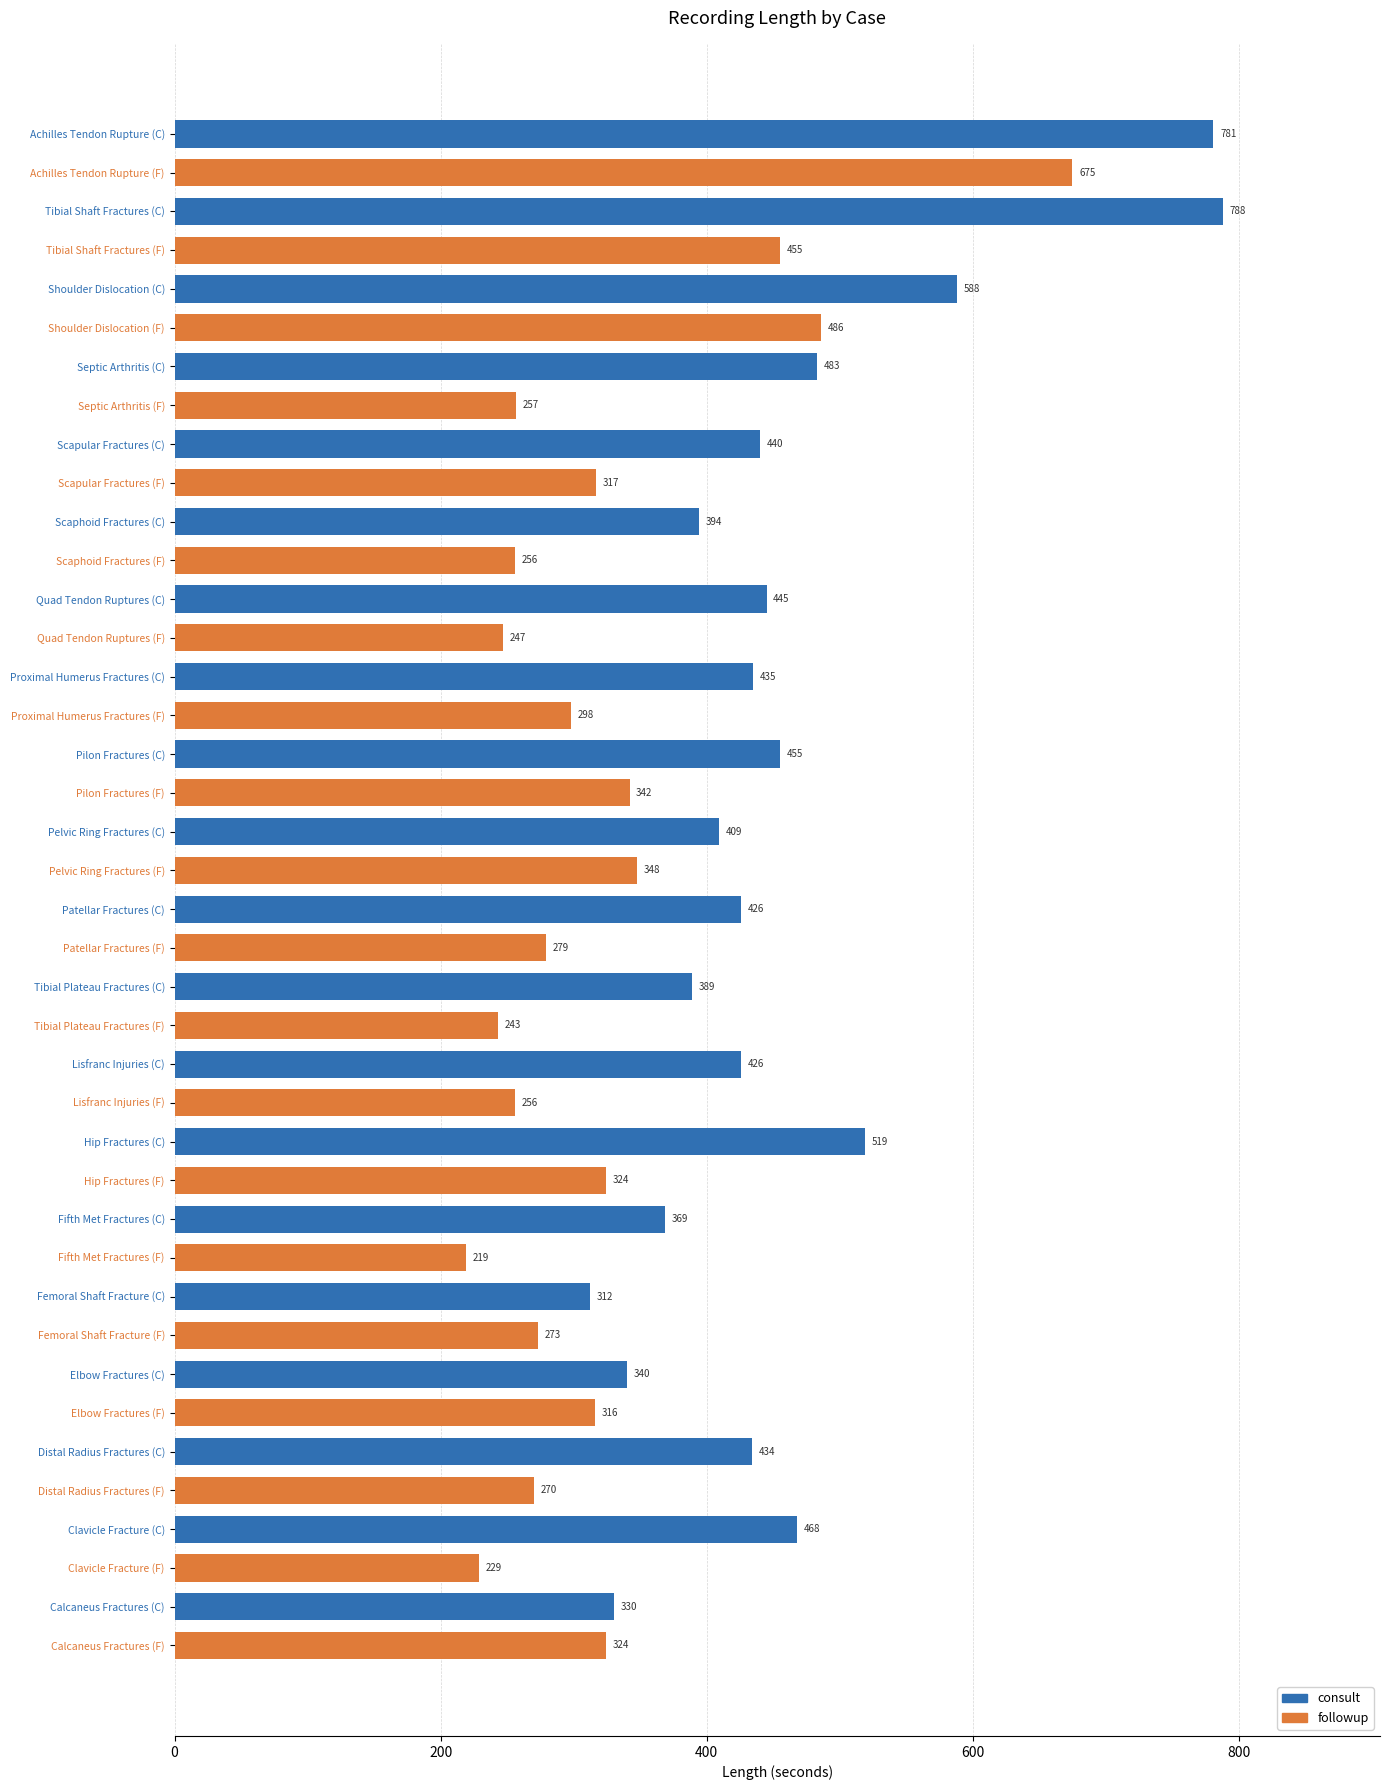

Reading top to bottom, list all the values displayed in this chart.

Achilles Tendon Rupture (C)=781	Achilles Tendon Rupture (F)=675	Tibial Shaft Fractures (C)=788	Tibial Shaft Fractures (F)=455	Shoulder Dislocation (C)=588	Shoulder Dislocation (F)=486	Septic Arthritis (C)=483	Septic Arthritis (F)=257	Scapular Fractures (C)=440	Scapular Fractures (F)=317	Scaphoid Fractures (C)=394	Scaphoid Fractures (F)=256	Quad Tendon Ruptures (C)=445	Quad Tendon Ruptures (F)=247	Proximal Humerus Fractures (C)=435	Proximal Humerus Fractures (F)=298	Pilon Fractures (C)=455	Pilon Fractures (F)=342	Pelvic Ring Fractures (C)=409	Pelvic Ring Fractures (F)=348	Patellar Fractures (C)=426	Patellar Fractures (F)=279	Tibial Plateau Fractures (C)=389	Tibial Plateau Fractures (F)=243	Lisfranc Injuries (C)=426	Lisfranc Injuries (F)=256	Hip Fractures (C)=519	Hip Fractures (F)=324	Fifth Met Fractures (C)=369	Fifth Met Fractures (F)=219	Femoral Shaft Fracture (C)=312	Femoral Shaft Fracture (F)=273	Elbow Fractures (C)=340	Elbow Fractures (F)=316	Distal Radius Fractures (C)=434	Distal Radius Fractures (F)=270	Clavicle Fracture (C)=468	Clavicle Fracture (F)=229	Calcaneus Fractures (C)=330	Calcaneus Fractures (F)=324